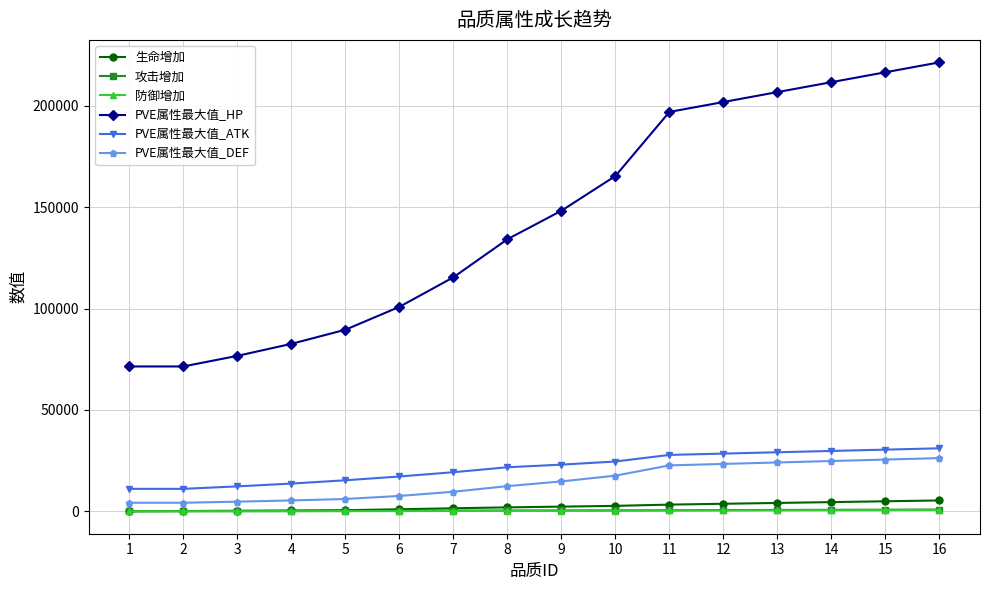

What is the minimum value for PVE属性最大值_HP?

71419.3